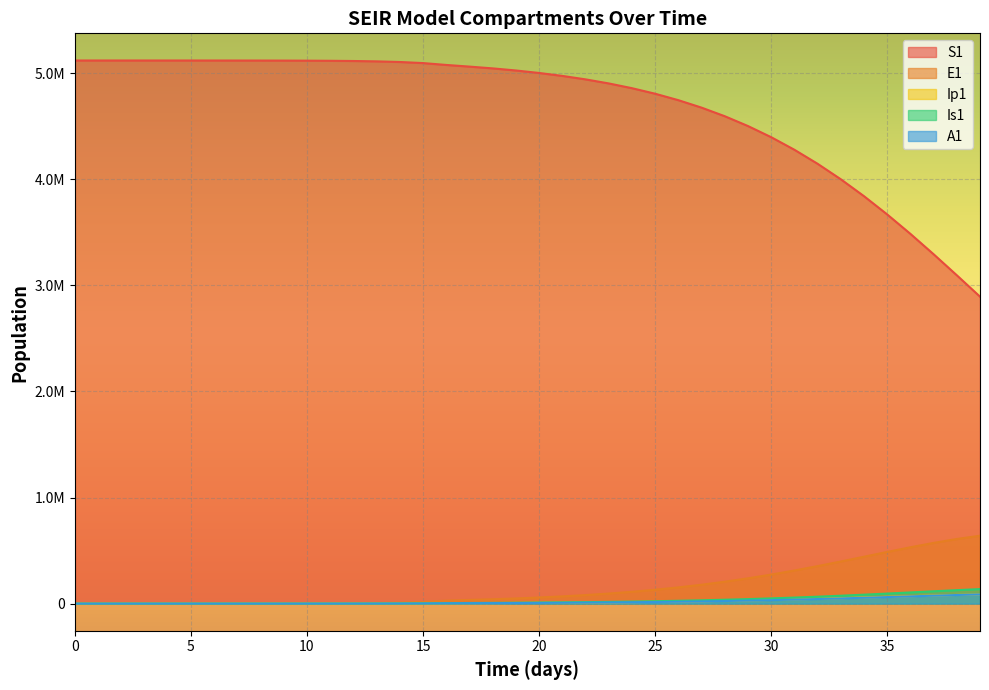

Where do Is1 and E1 first cross each other?

0 and 1